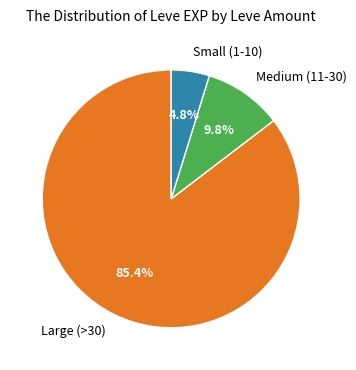

How much of the chart is everything except Small (1-10)?

95.2%